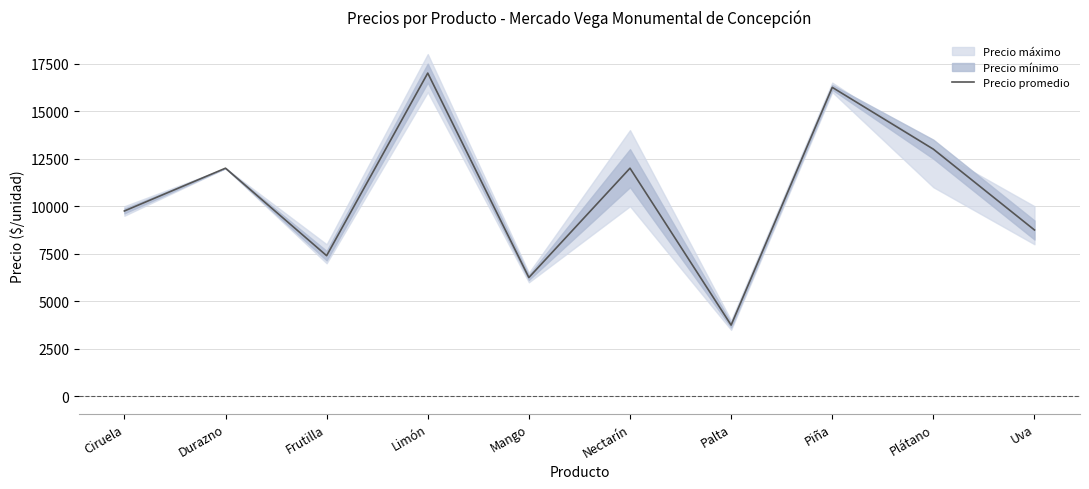

What is the ratio of the value at Piña to the value at Nectarín?

1.4